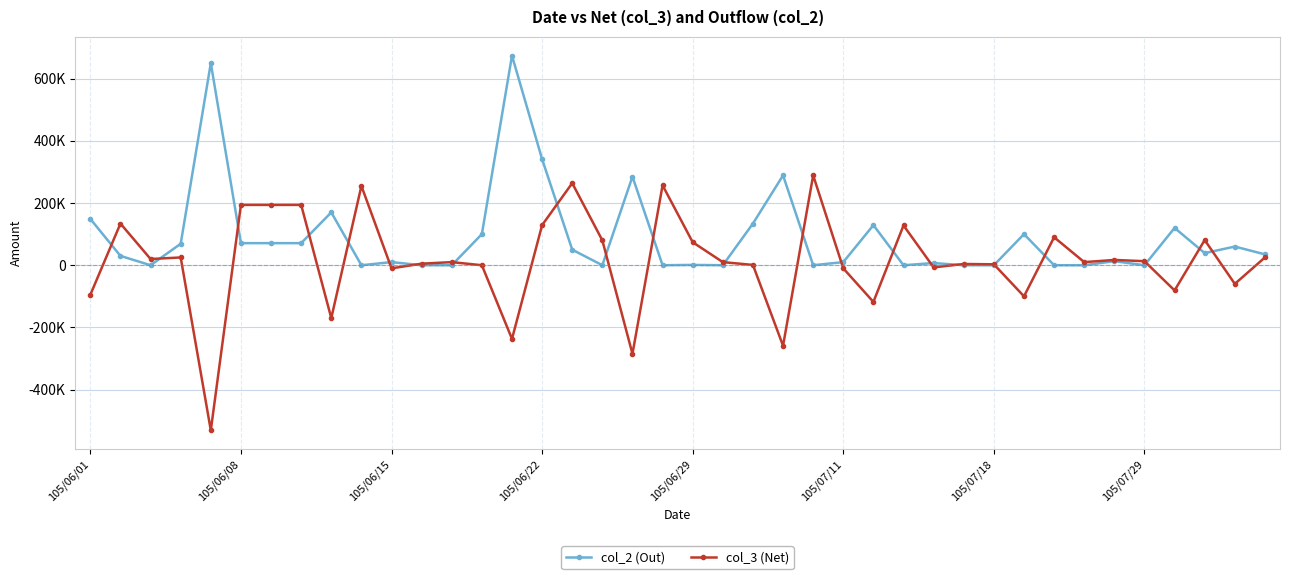

What is the maximum value shown in the chart?

674000